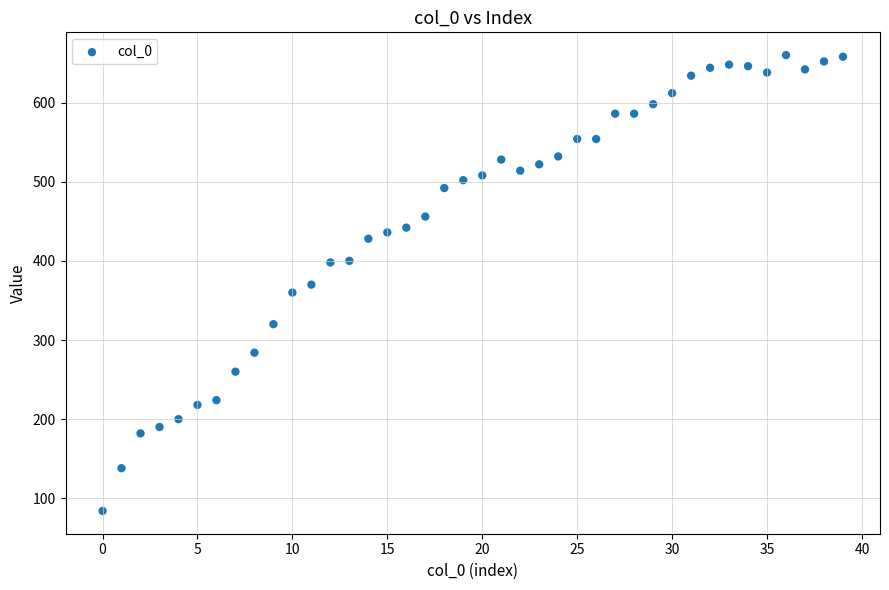

What is the range of Y values (max minus min)?

576